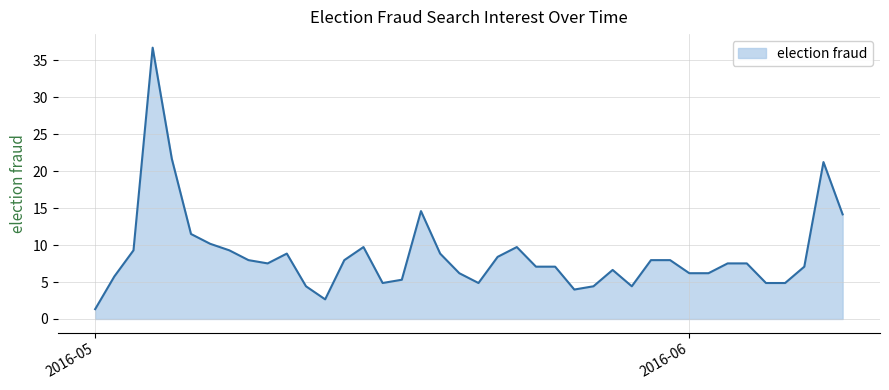

What is the difference between the maximum and minimum values?

35.4